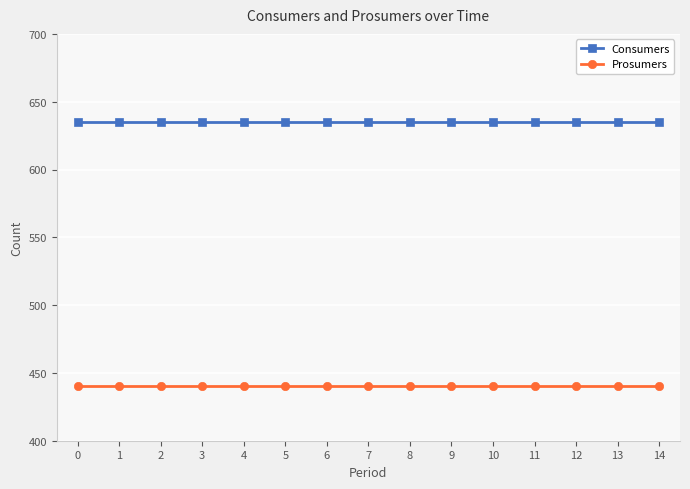

Which series has the largest total across all categories?

Consumers